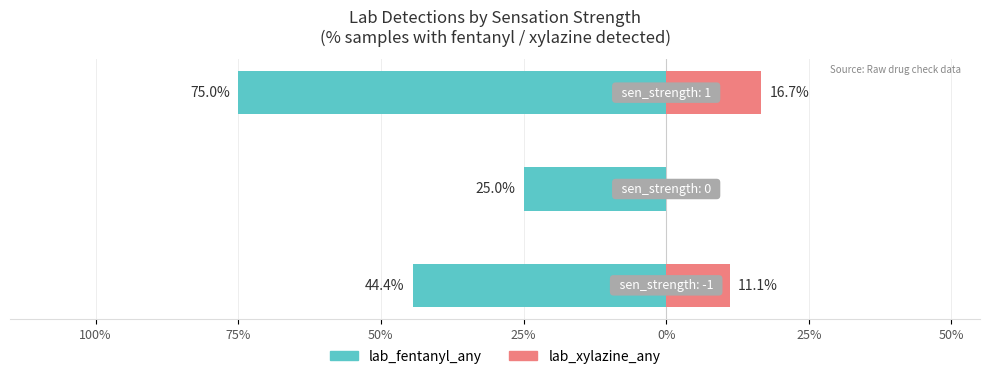

How many data points in lab_fentanyl_any are above -44?

1